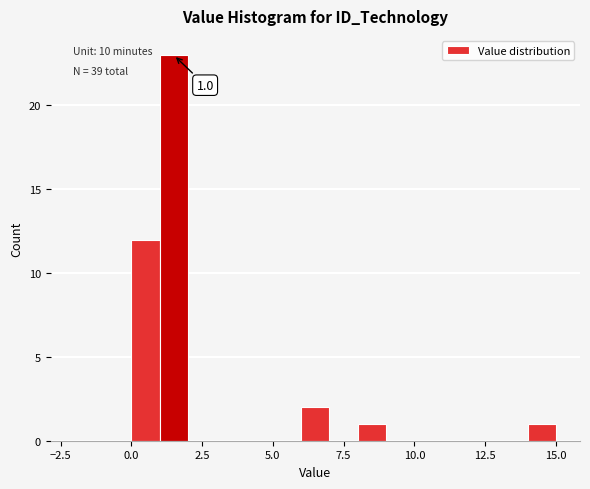

Around what value on the x-axis is the tallest bar? Give the approximate position of its centre, as read against the axis.

1.5